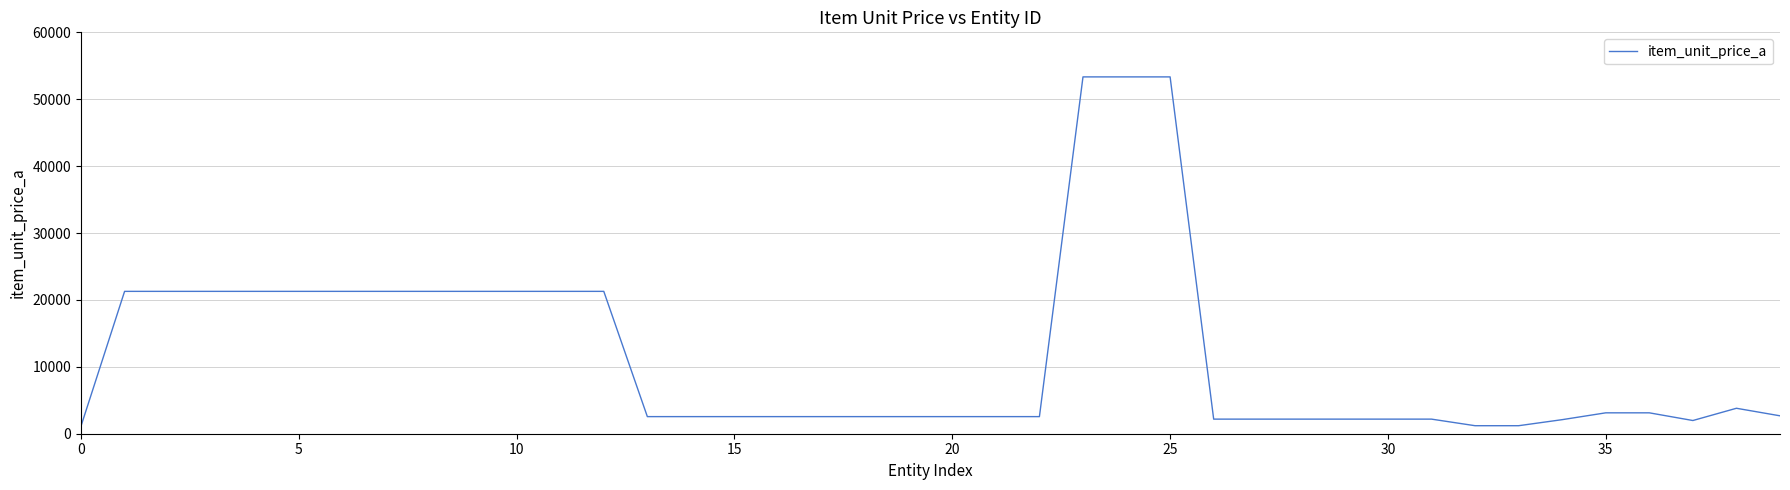

What is the greatest value displayed?

53339.0